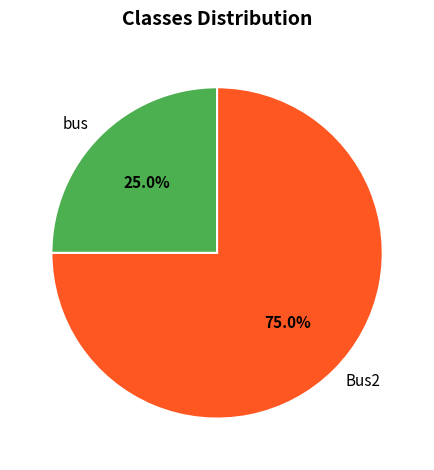

Is it true that Bus2 is 62% of the pie?

False